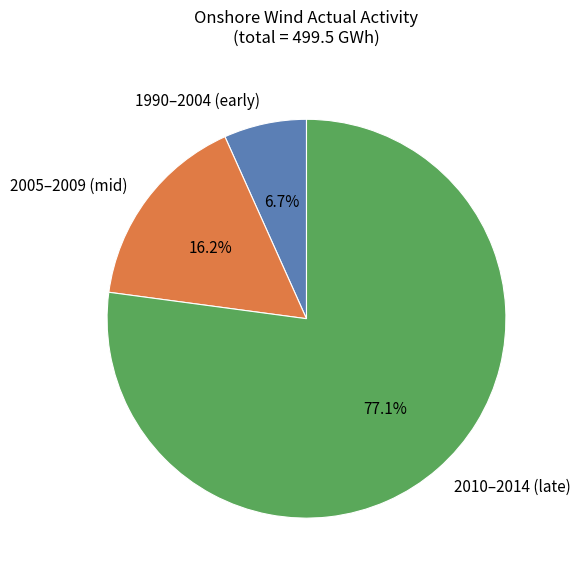

Between 2010–2014 (late) and 2005–2009 (mid), which is larger?

2010–2014 (late)